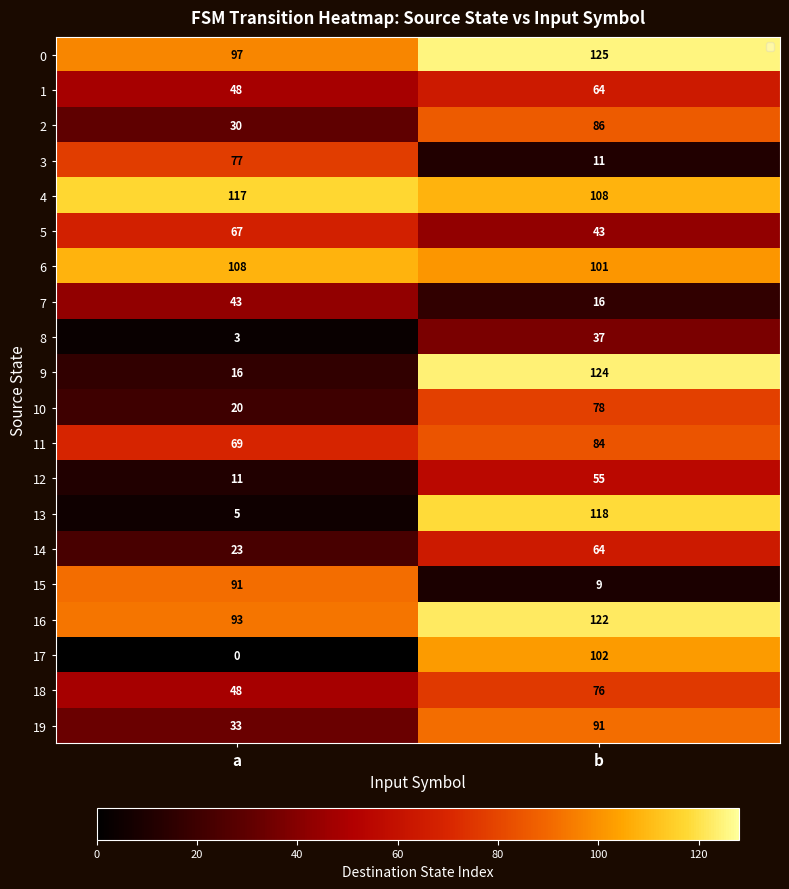

The value of 12 at a is 2. True or false?

False